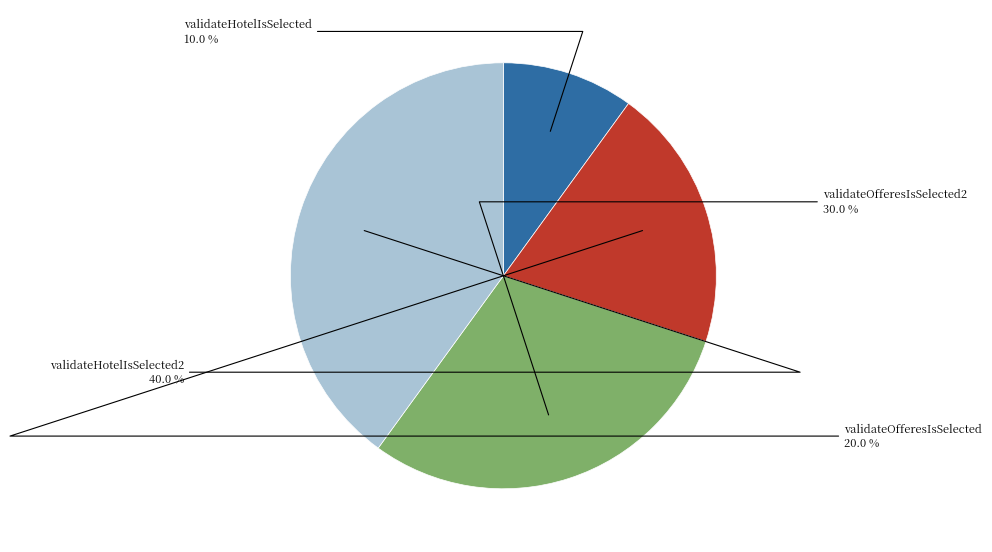

What percentage is the validateHotelIsSelected slice, to the nearest percent?

10%